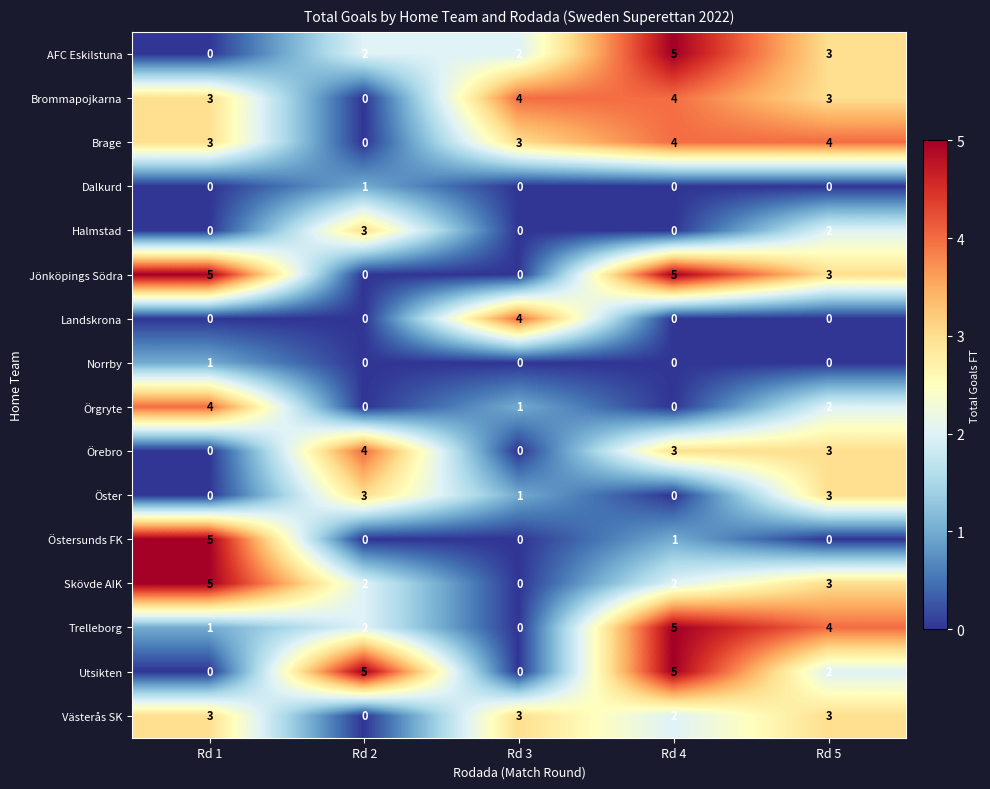

How many positive values does the Öster series have?

3